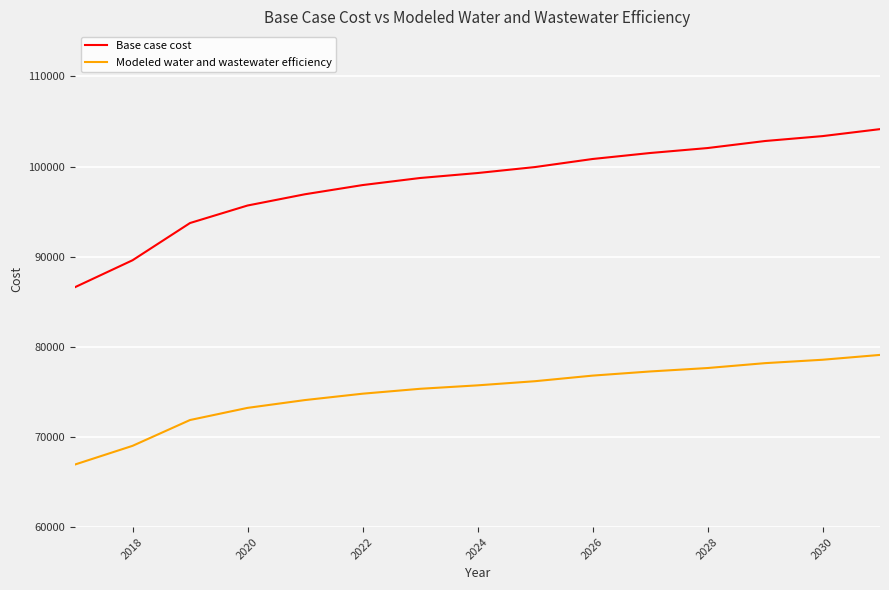

Which series has the largest total across all categories?

Base case cost